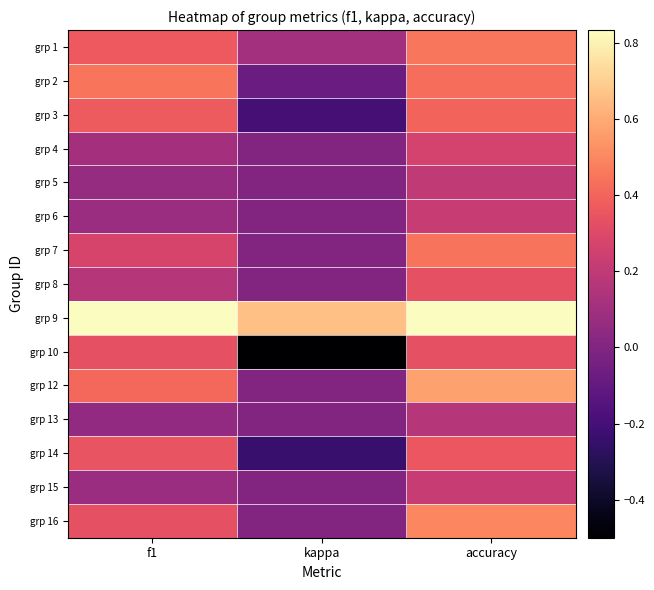

How many series are shown in this chart?

15